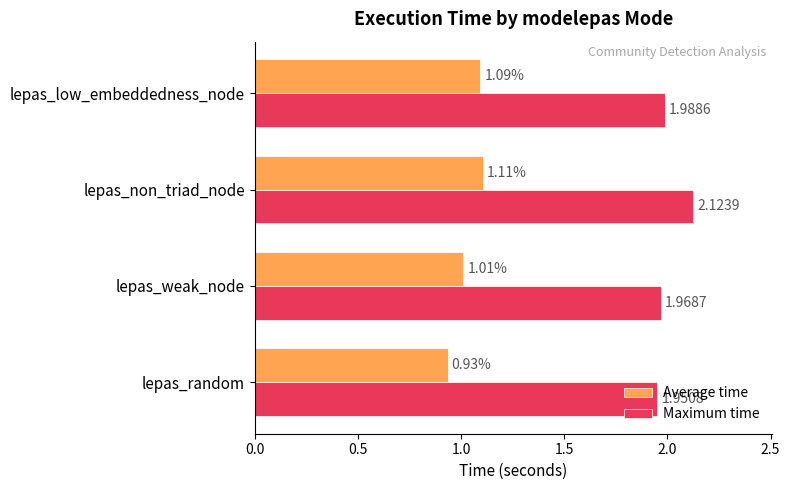

Rank the series at lepas_random from lowest to highest value.

Average time, Maximum time